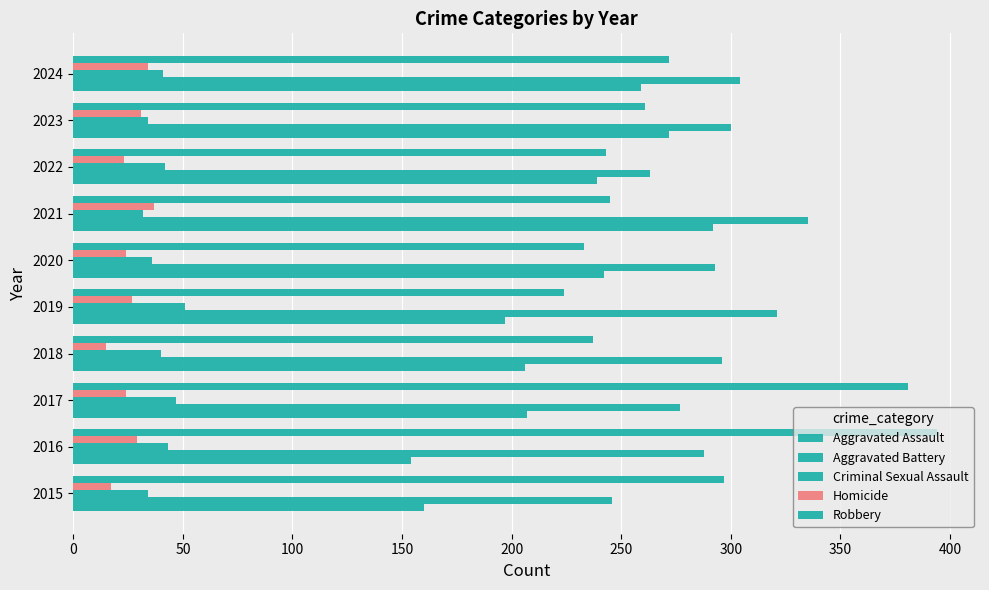

How many distinct data groups are displayed?

5